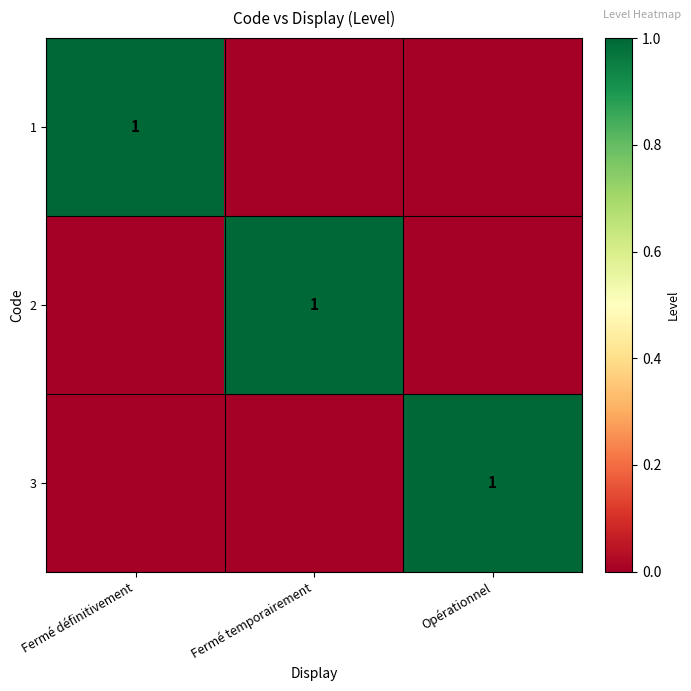

What is the total value across all series at Fermé définitivement?

1